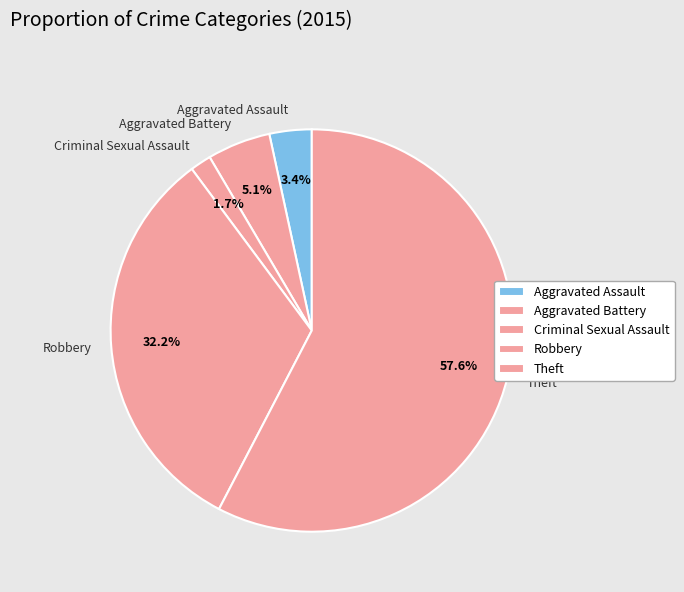

Is Theft the majority of the pie?

Yes